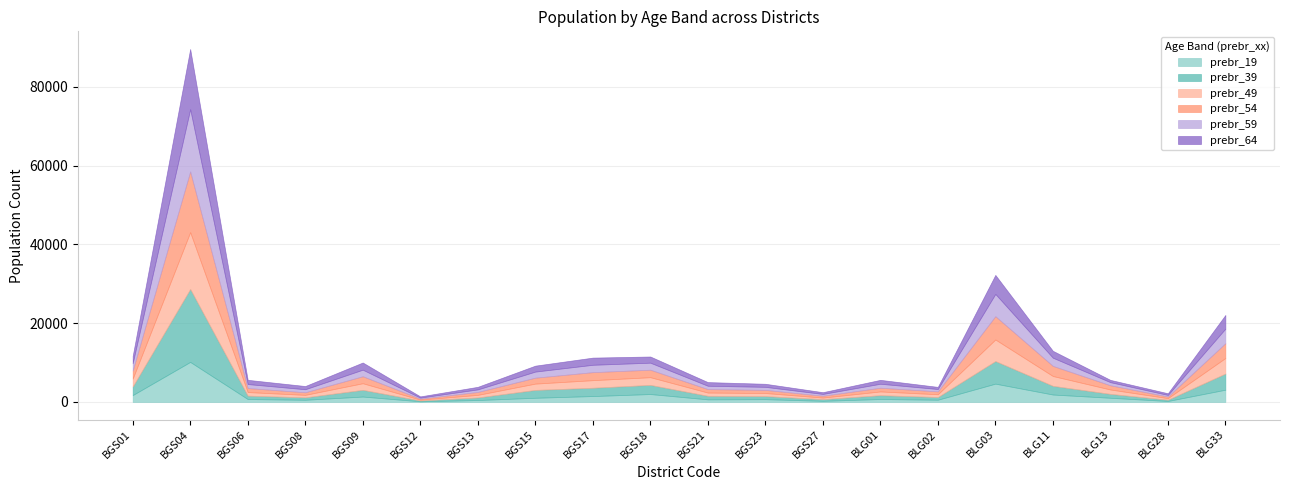

What is the sum of all prebr_39 values?

48300